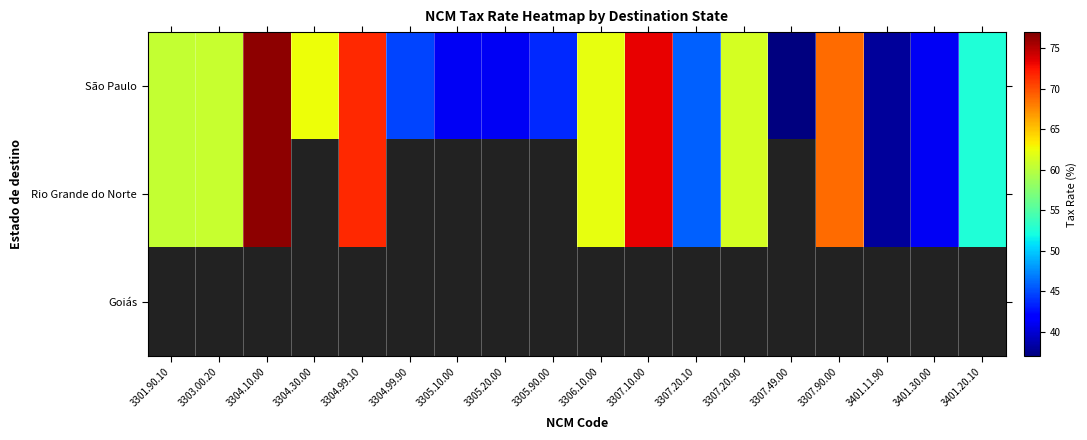

The São Paulo series shows 45.8 at 3307.20.10. True or false?

True